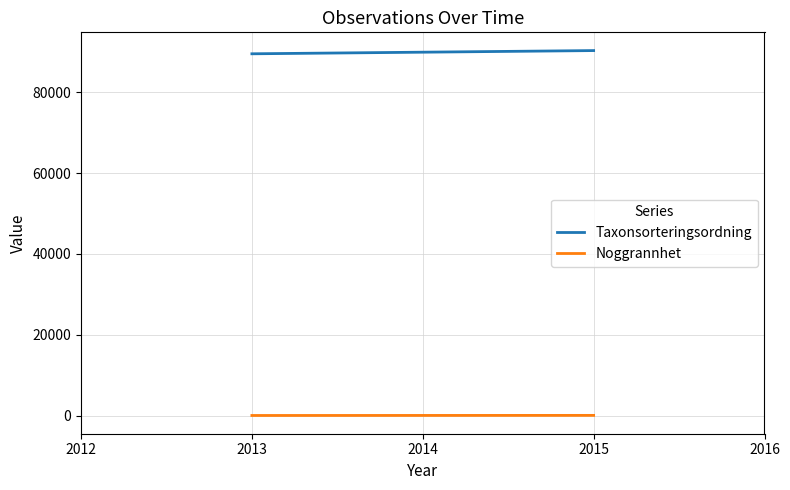

At 2013, list the series in order from largest to smallest.

Taxonsorteringsordning, Noggrannhet